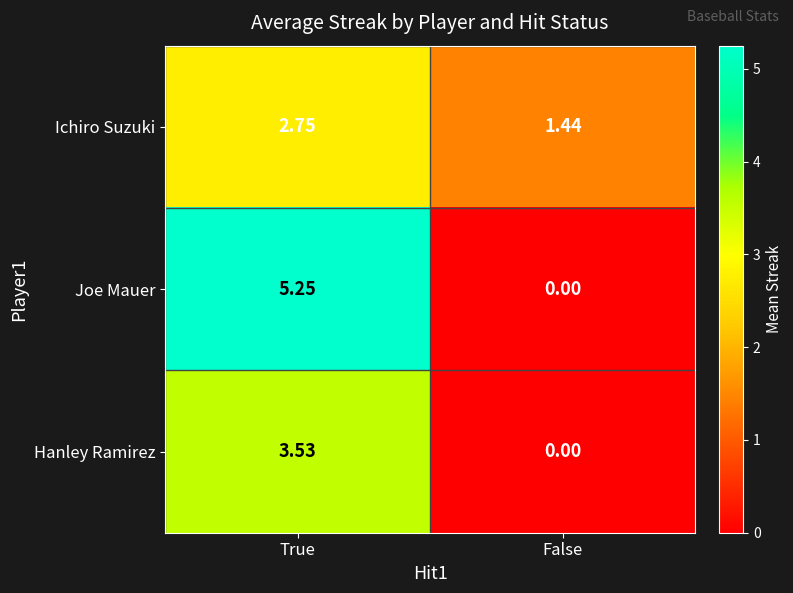

Which series has the largest range (max minus min)?

Joe Mauer